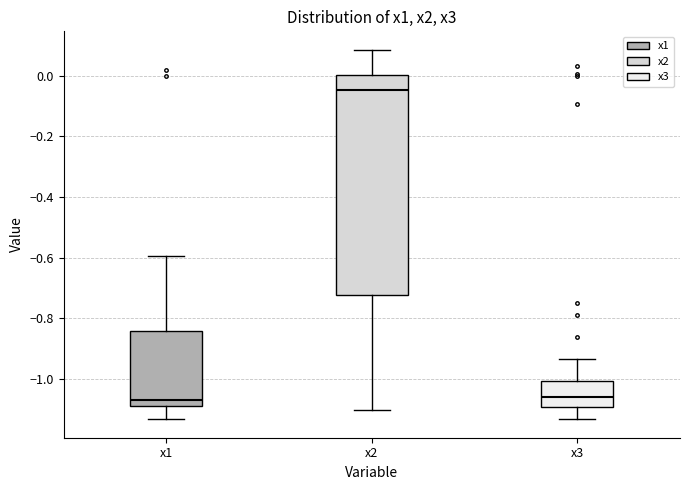

Which box has the highest median line?

x2